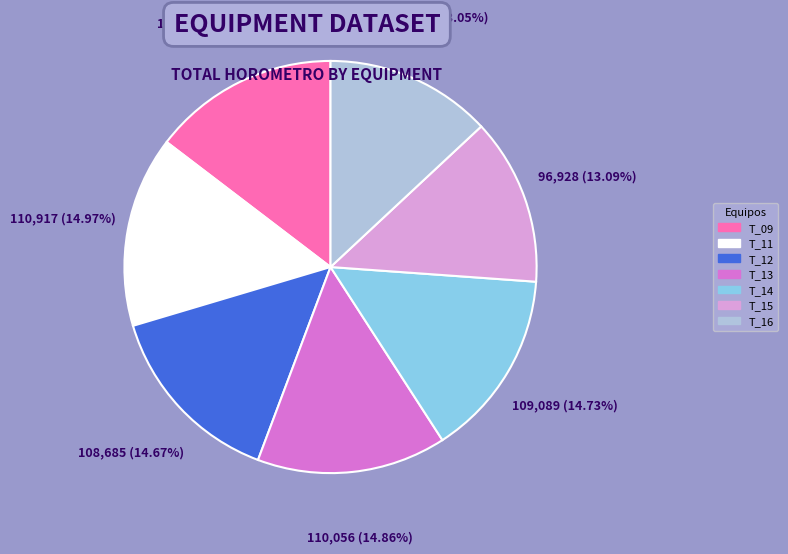

How many segments does this pie chart have?

7